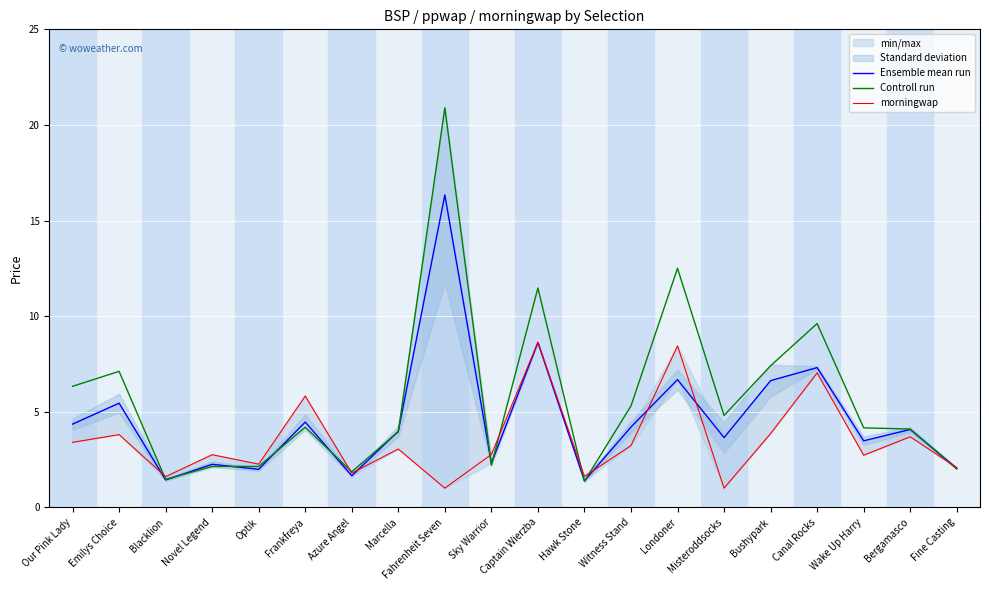

At which label does Controll run first exceed 4?

Our Pink Lady